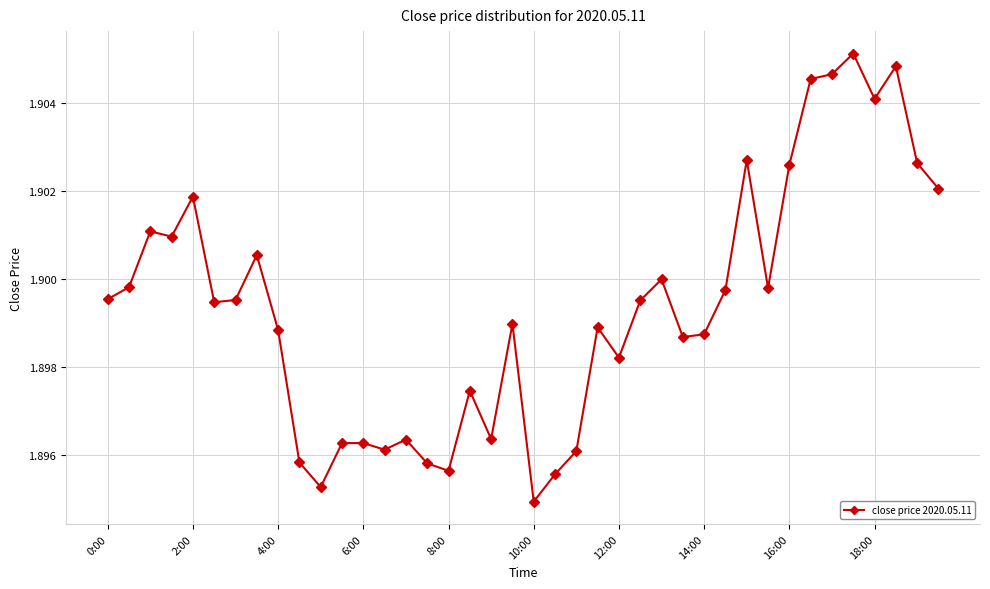

Count the values in the range 1 to 2.

40